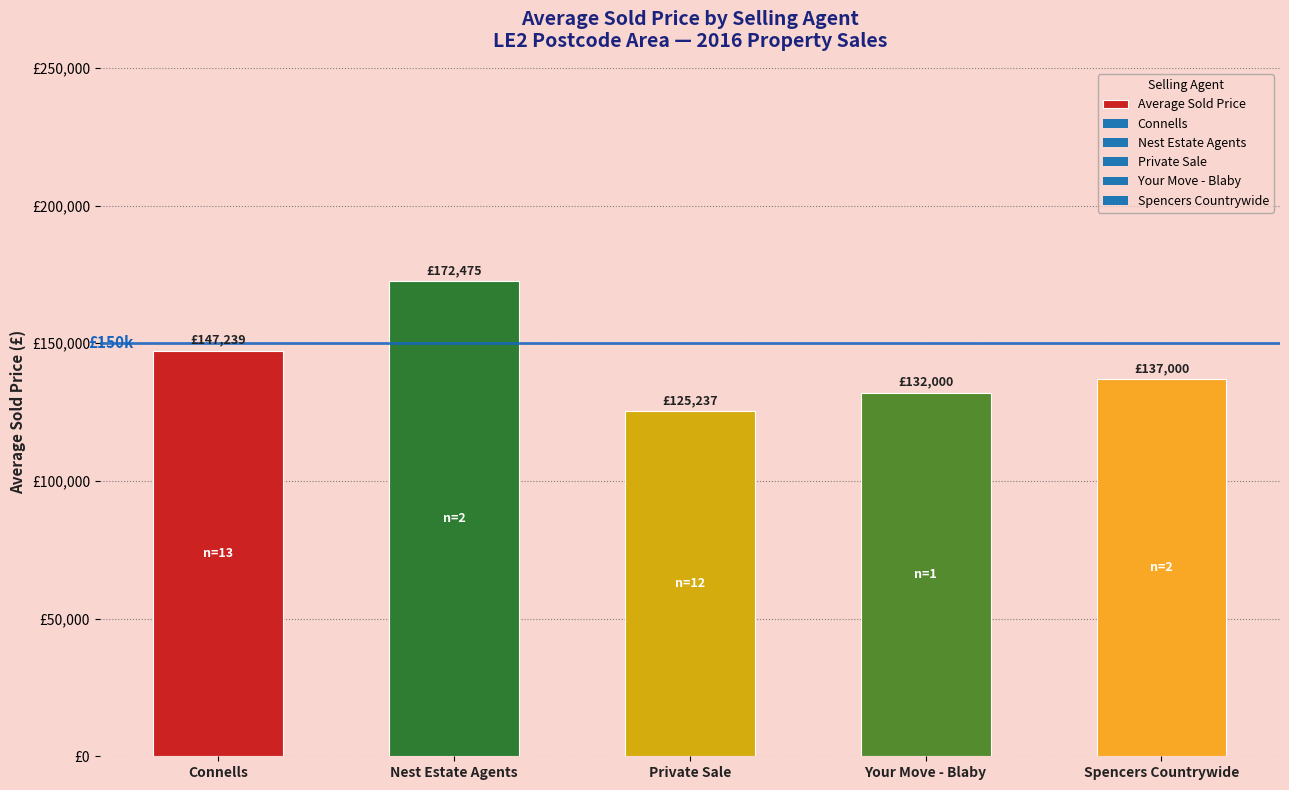

How many bars are there in total?

5